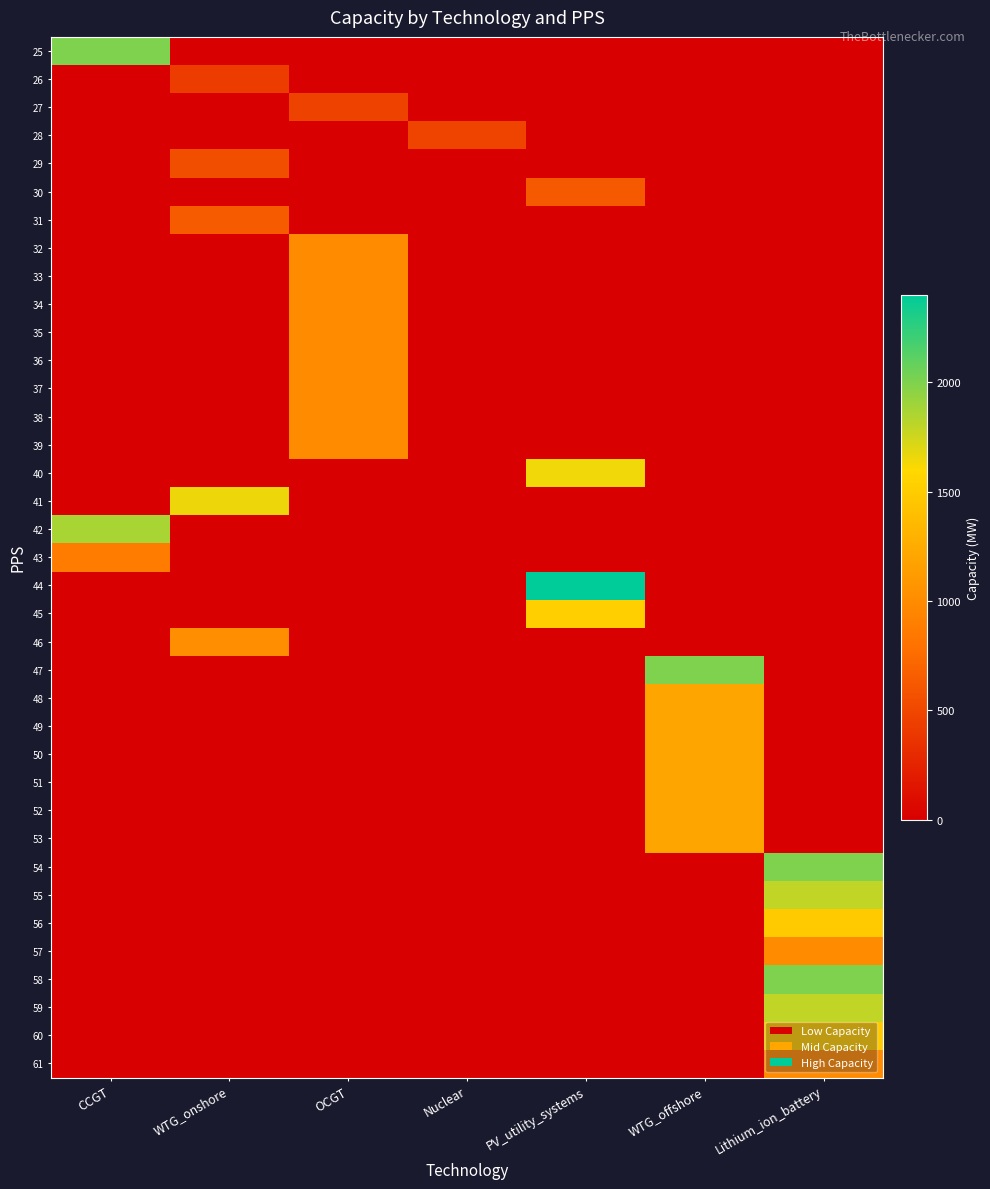

At how many categories does at least one series exceed 1235?

5